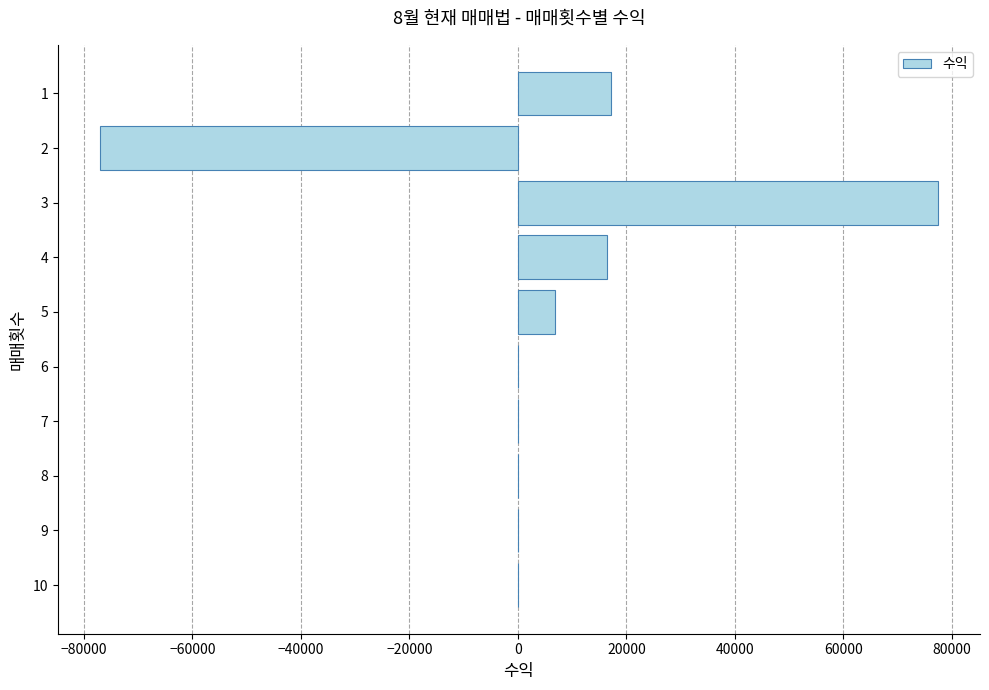

Does the chart contain stacked bars?

No